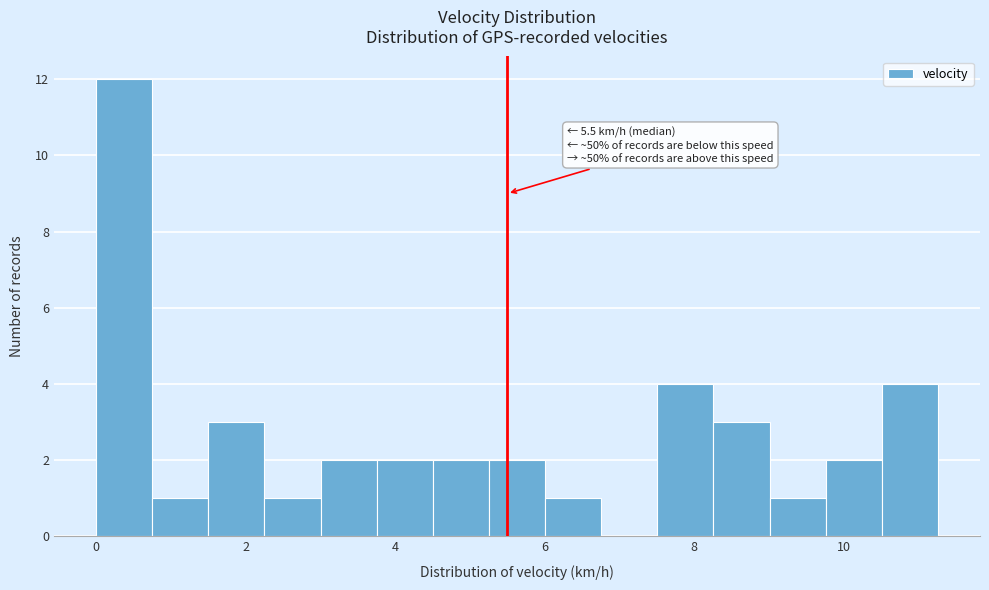

Read against the x-axis, roughly where is the centre of the tallest bar?

0.4